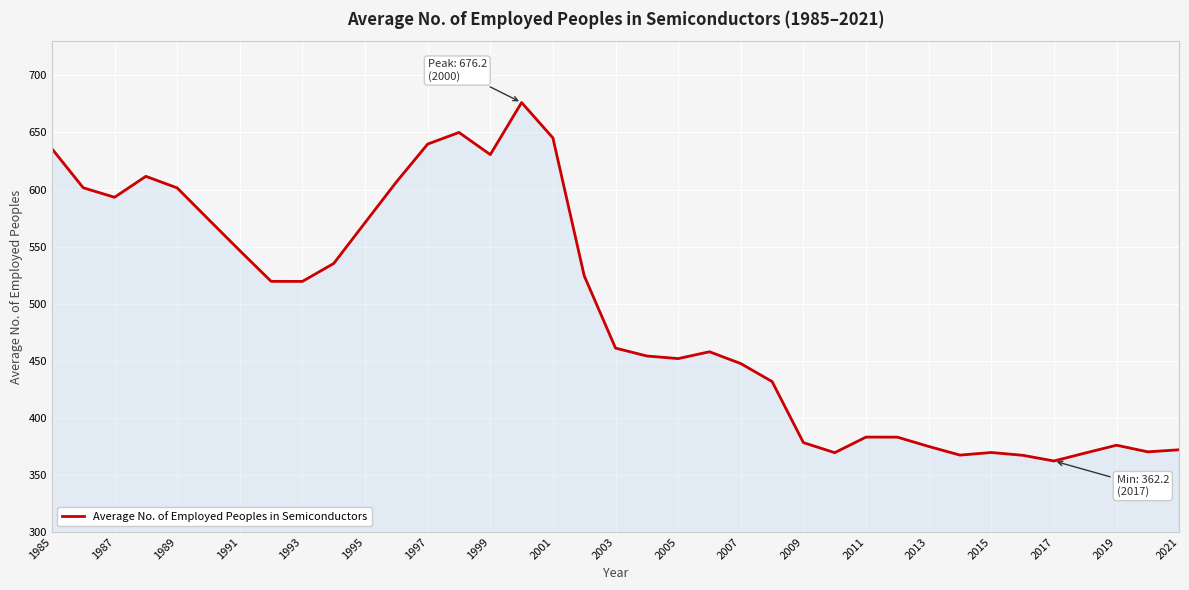

What is the maximum value shown in the chart?

676.2